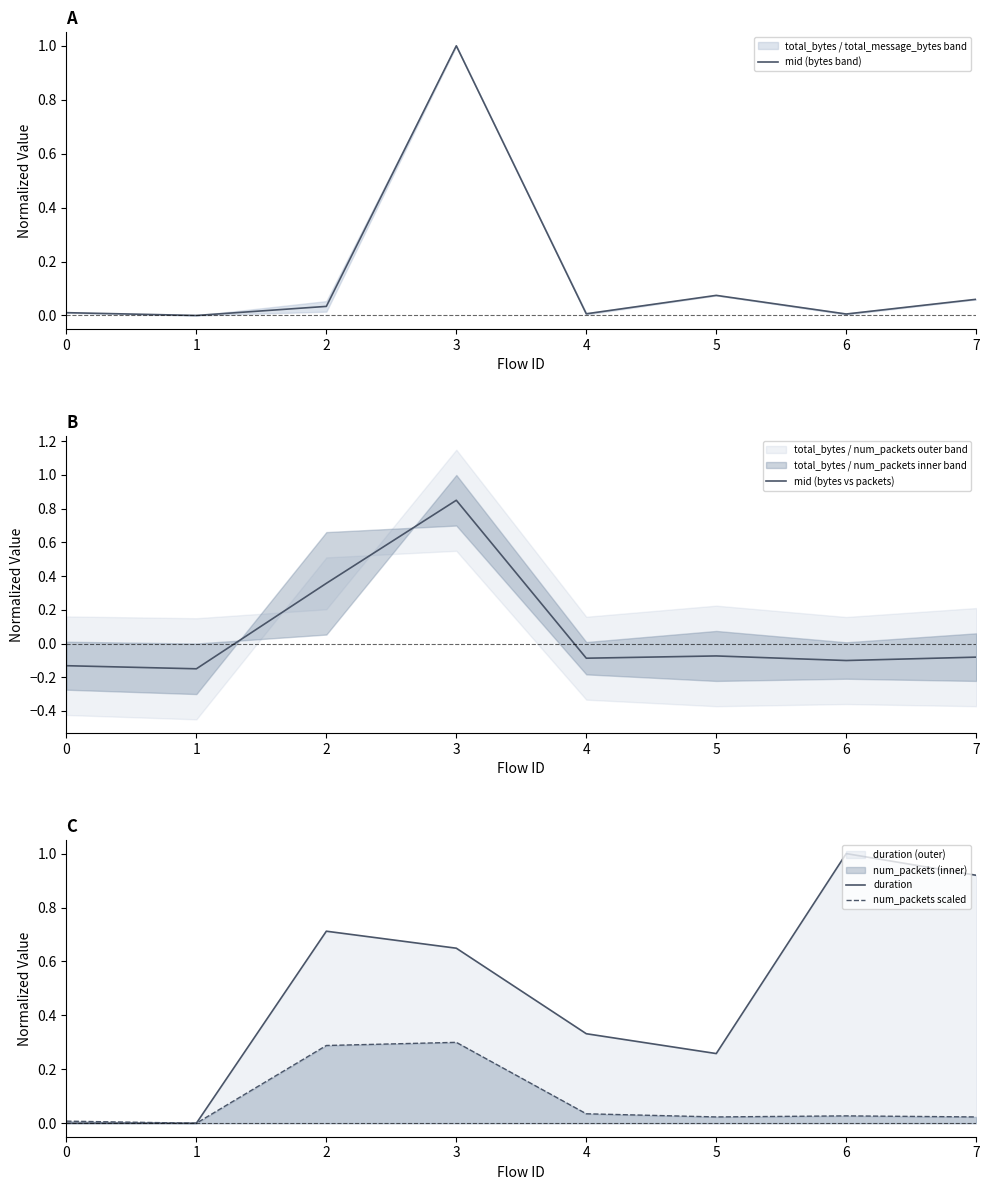

What is the greatest value displayed?

1.0